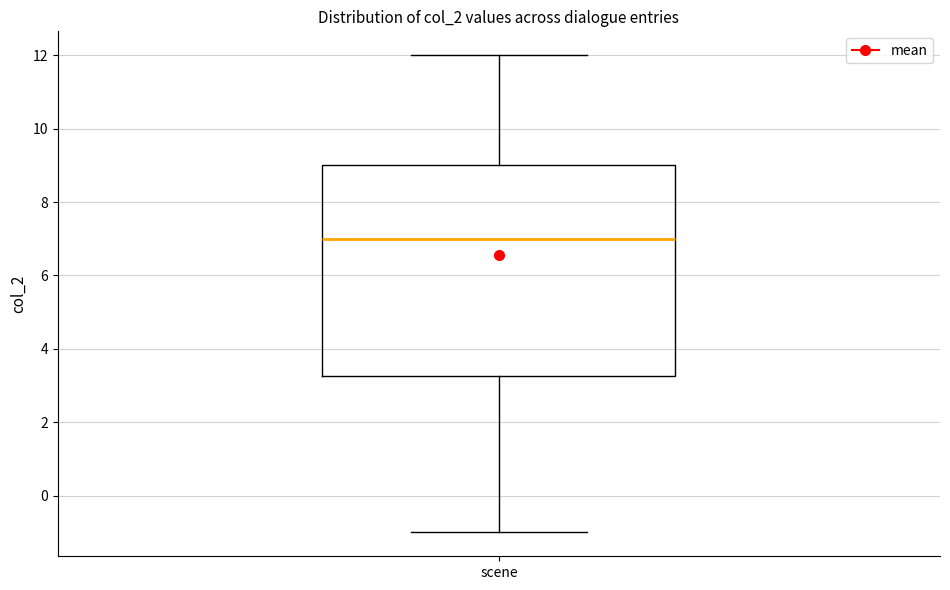

Read this box plot against the y-axis: the position of the median line, the range covered by the box, and the ends of both whiskers. The values are not printed on the chart, so give them approximately, as read against the axis.

median 7.0, box 3.2 to 9.0, whiskers -1.0 to 12.0